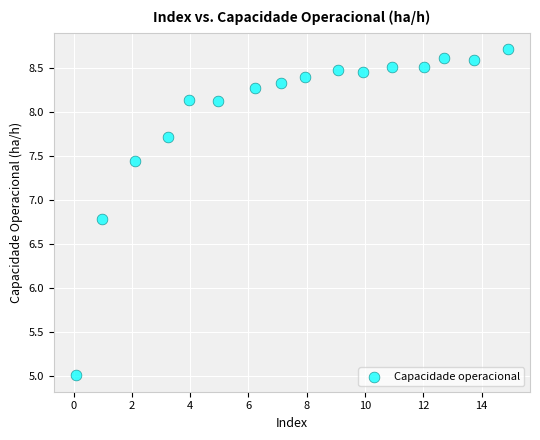

What Y value in the scatter plot is closest to 6?

6.8